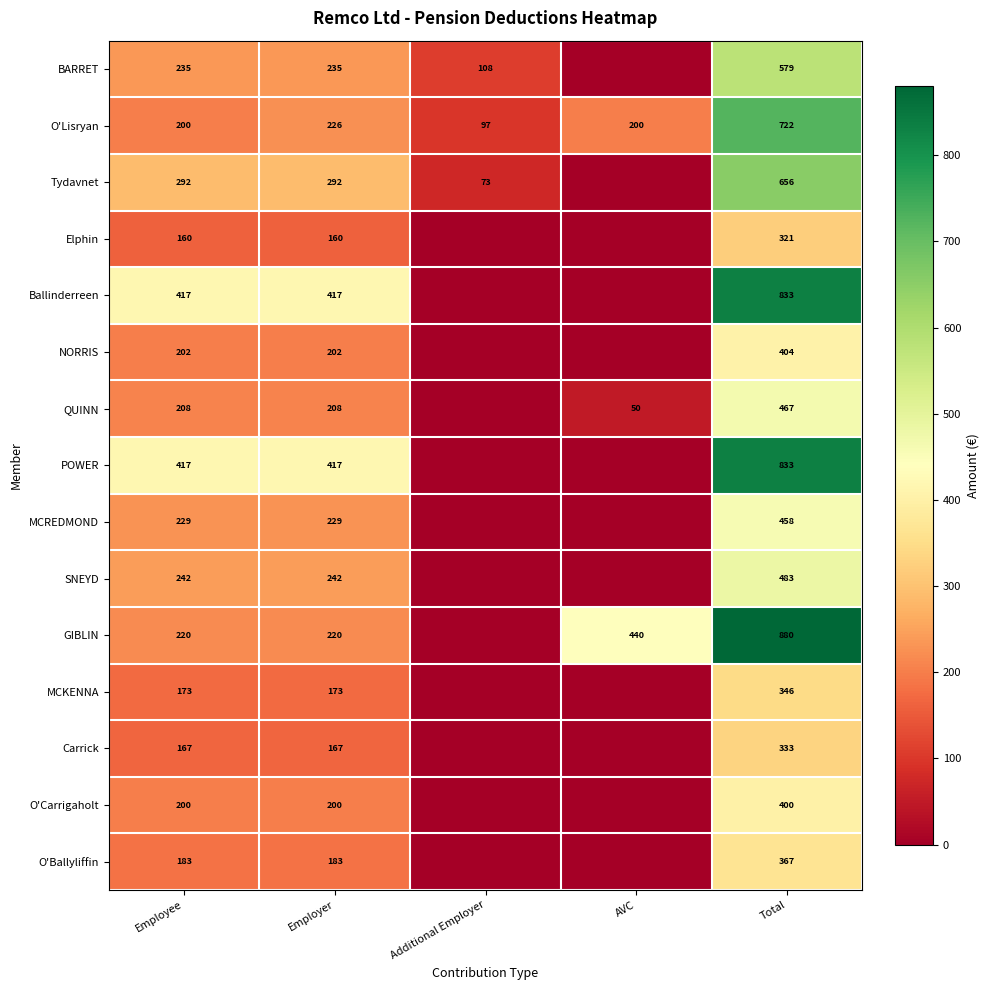

Is the value of O'Lisryan at Total greater than the value of Tydavnet at Employer?

Yes